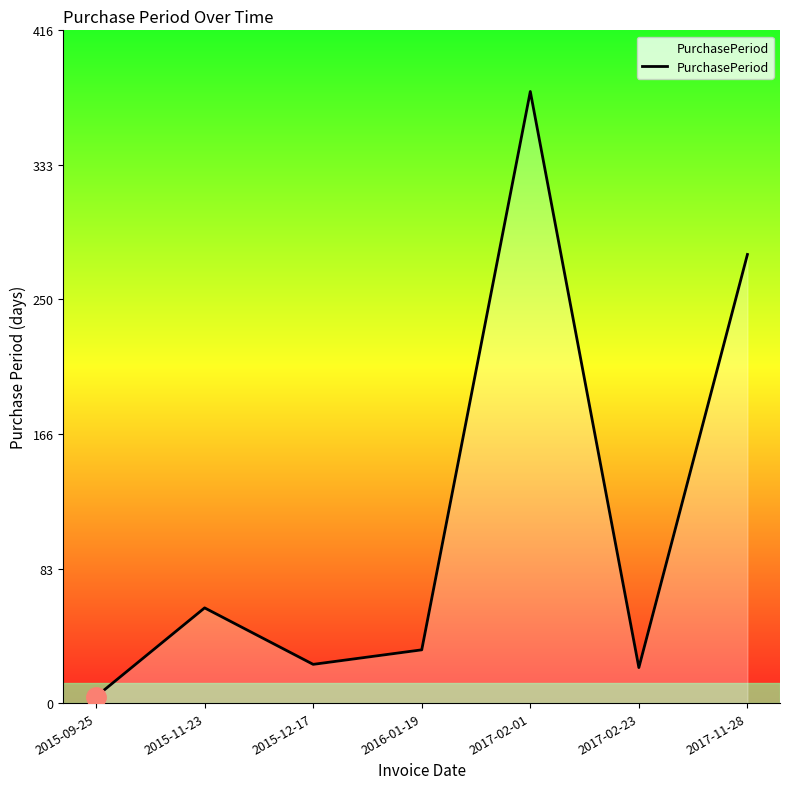

What is the change in value from 2015-09-25 to 2016-01-19?

+29